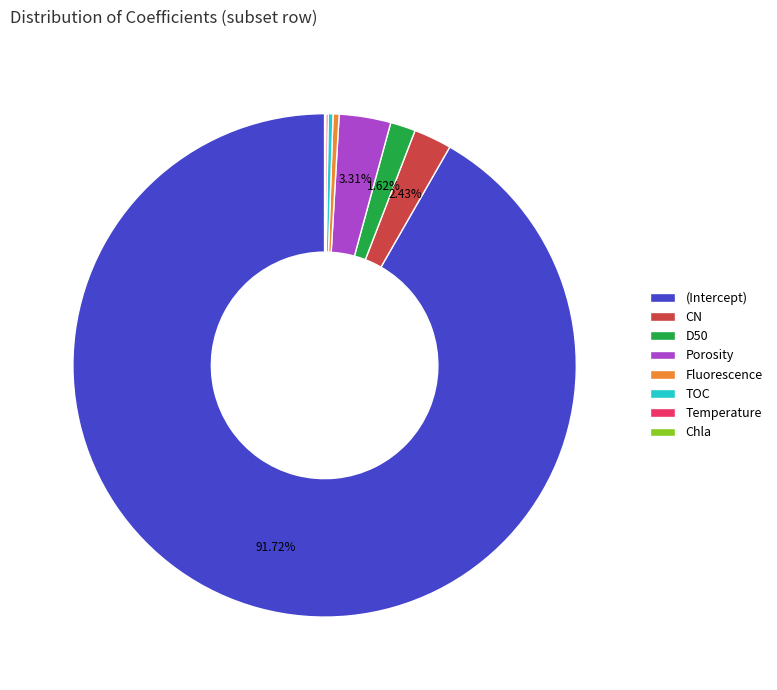

Does any single category account for the majority?

Yes